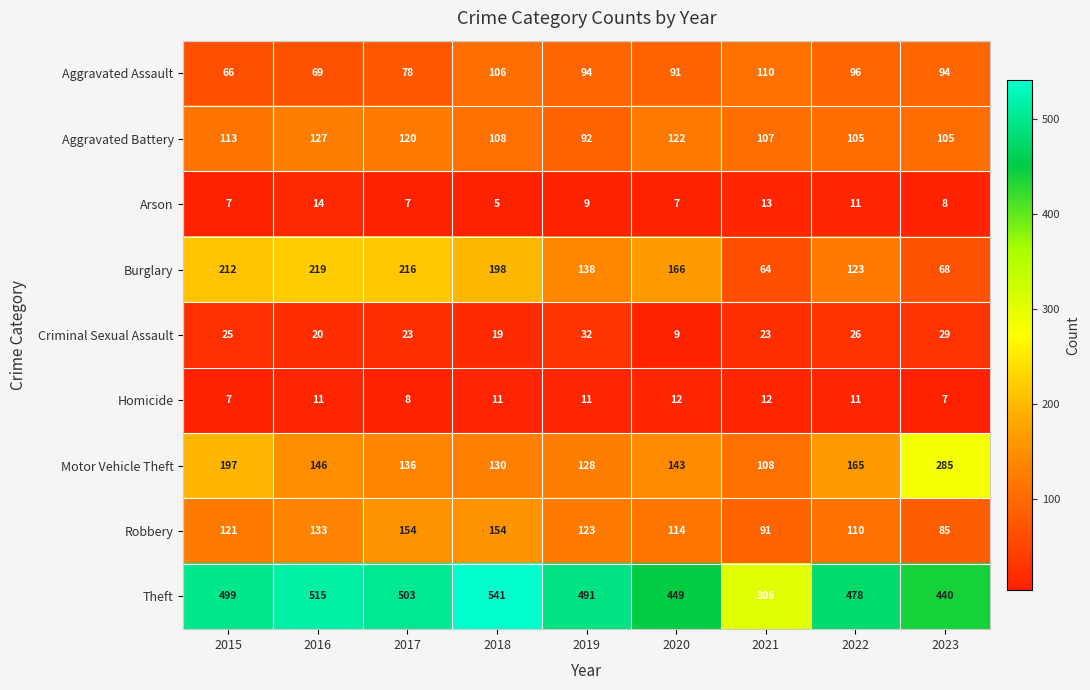

What is the minimum value shown in the chart?

5